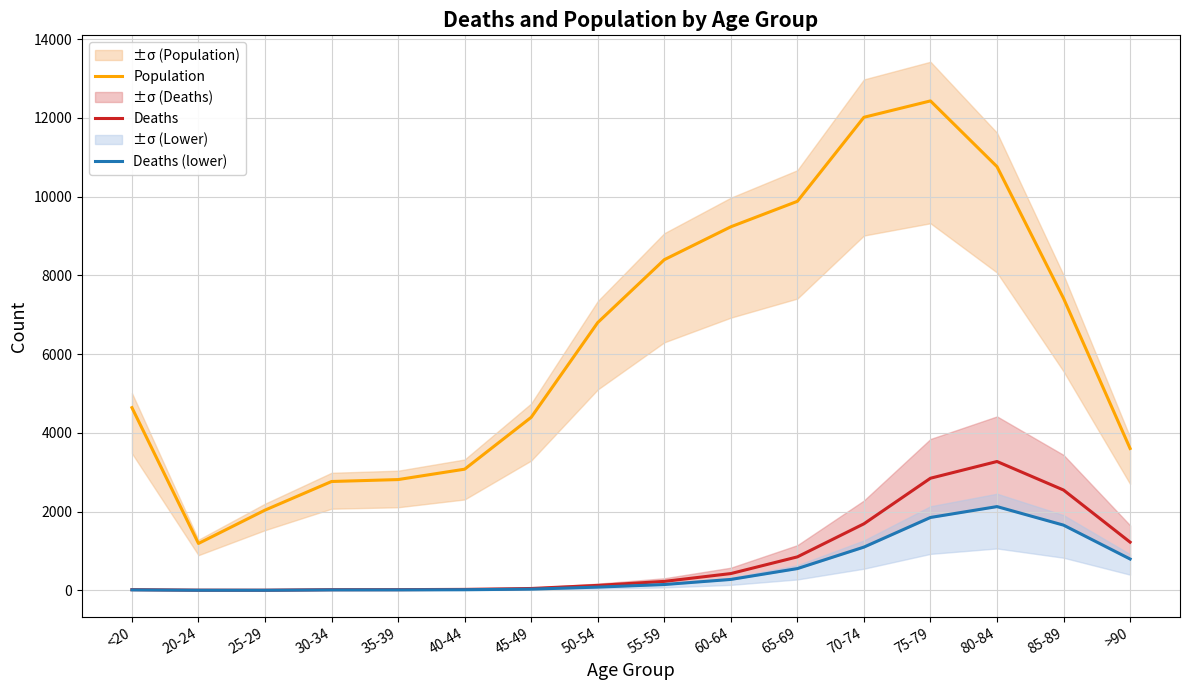

What is the difference between the highest and lowest values at 85-89?

5760.8